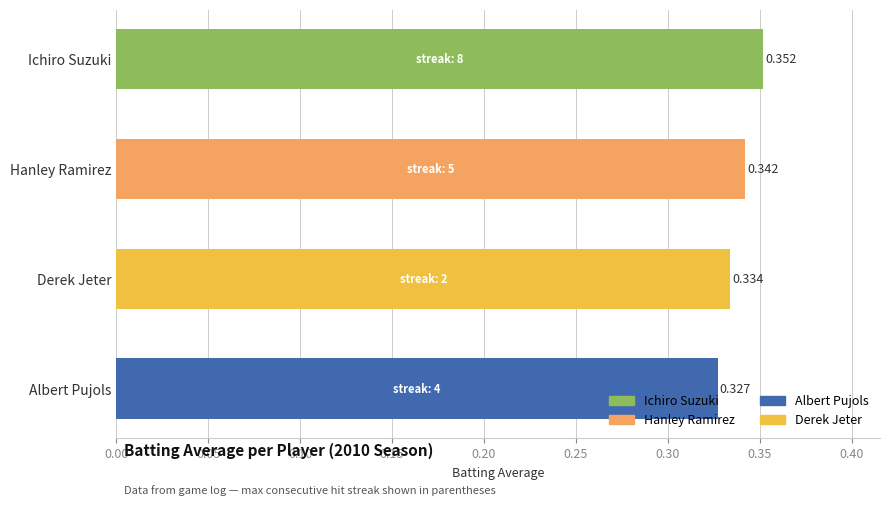

At which category does the chart reach its peak across all series?

Ichiro Suzuki